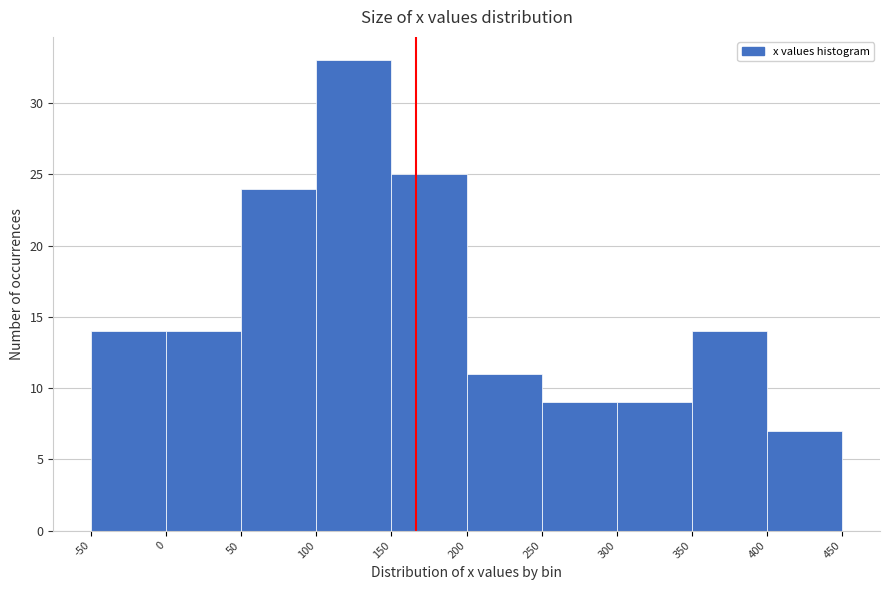

Over which range of the x-axis is the bar tallest?

100 to 150